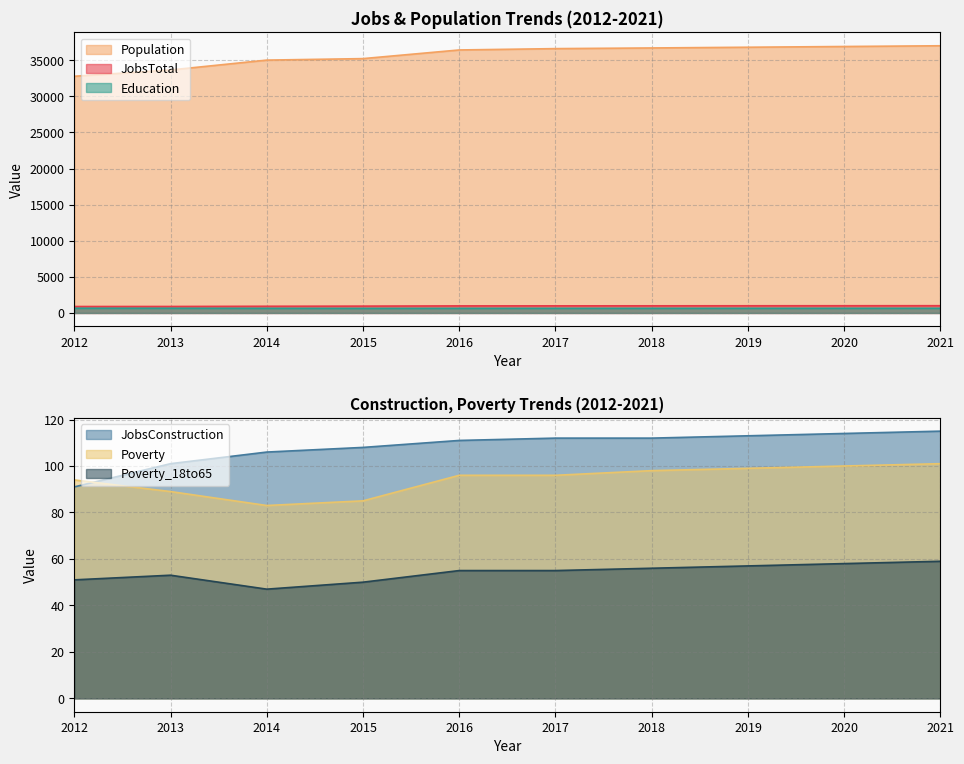

How many data points in JobsTotal are above 987?

4